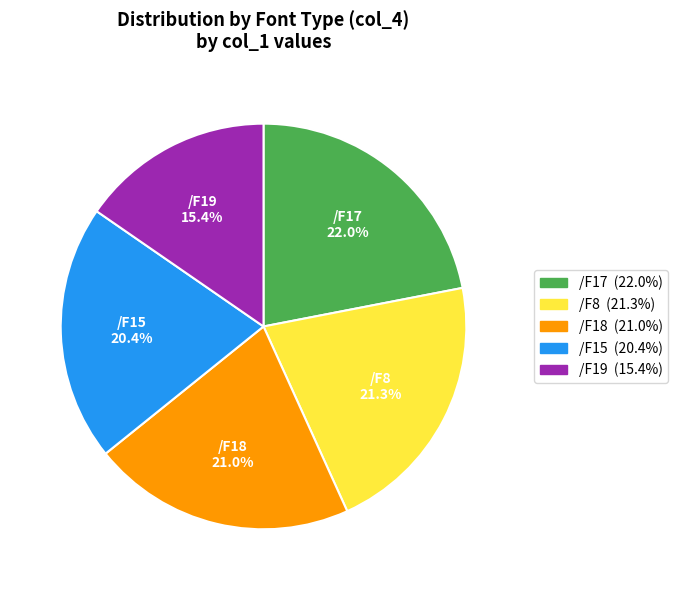

The /F8 slice represents 13% of the pie. True or false?

False